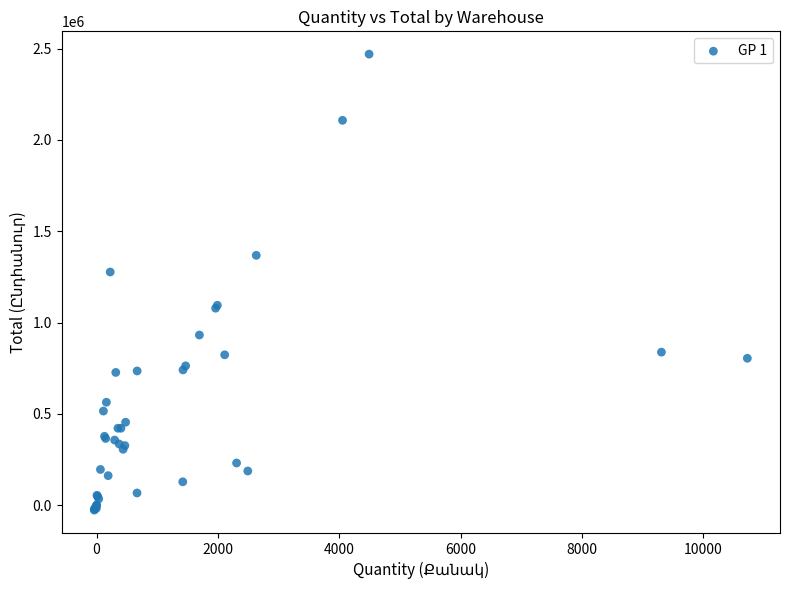

What Y value in the scatter plot is closest to 1221345?

1276800